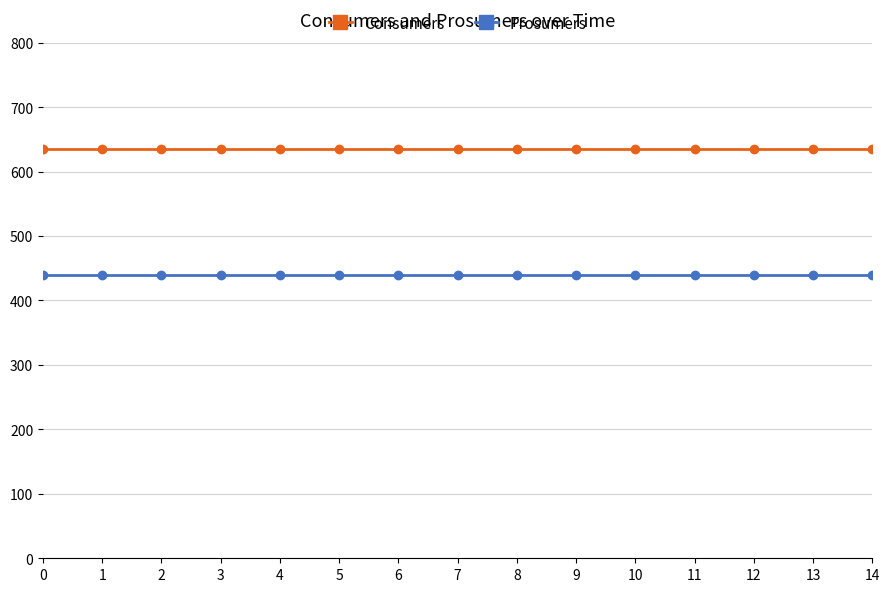

How many series are shown in this chart?

2